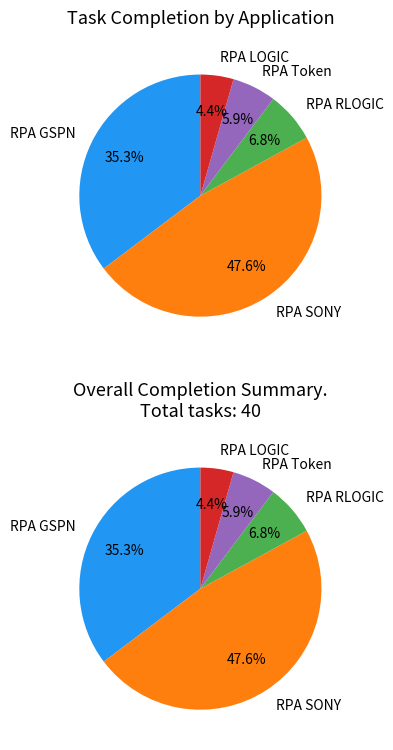

To the nearest percent, what percentage of the pie is RPA GSPN?

35%